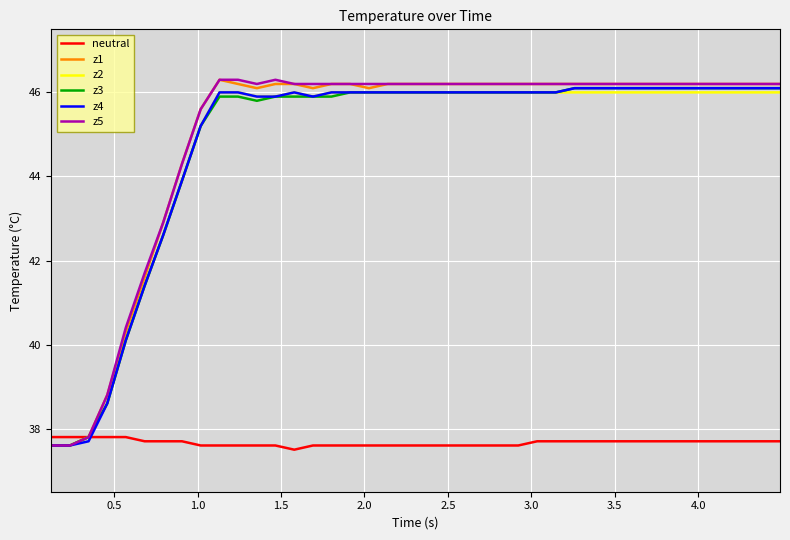

What is the maximum value for z4?

46.1